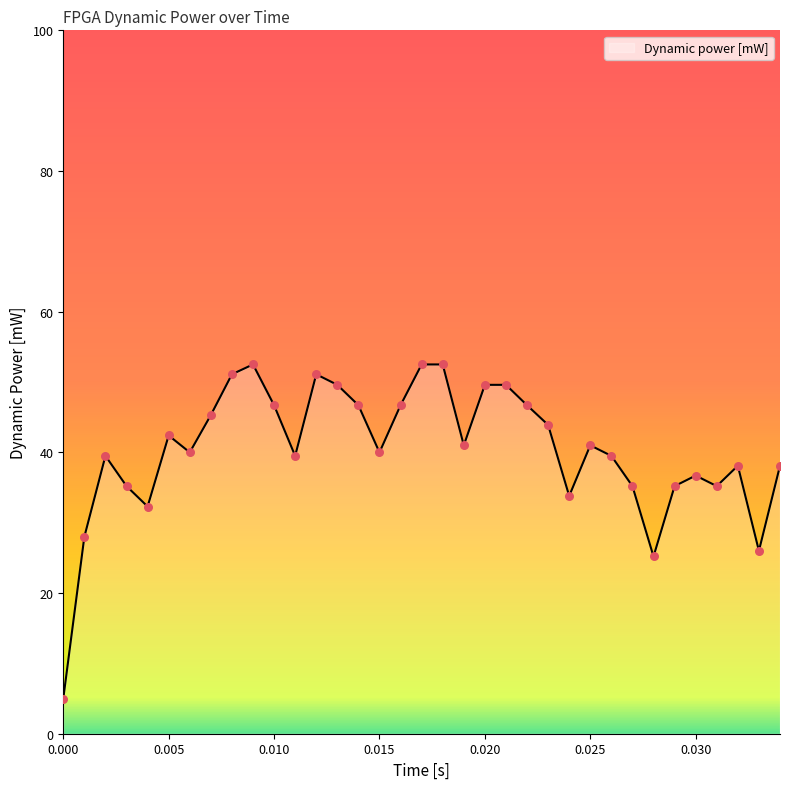

What is the difference between the maximum and minimum values?

47.5